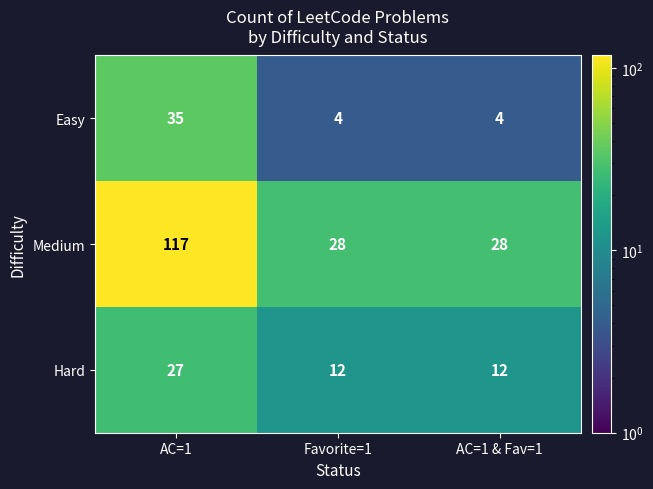

Which series has the widest spread of values?

Medium